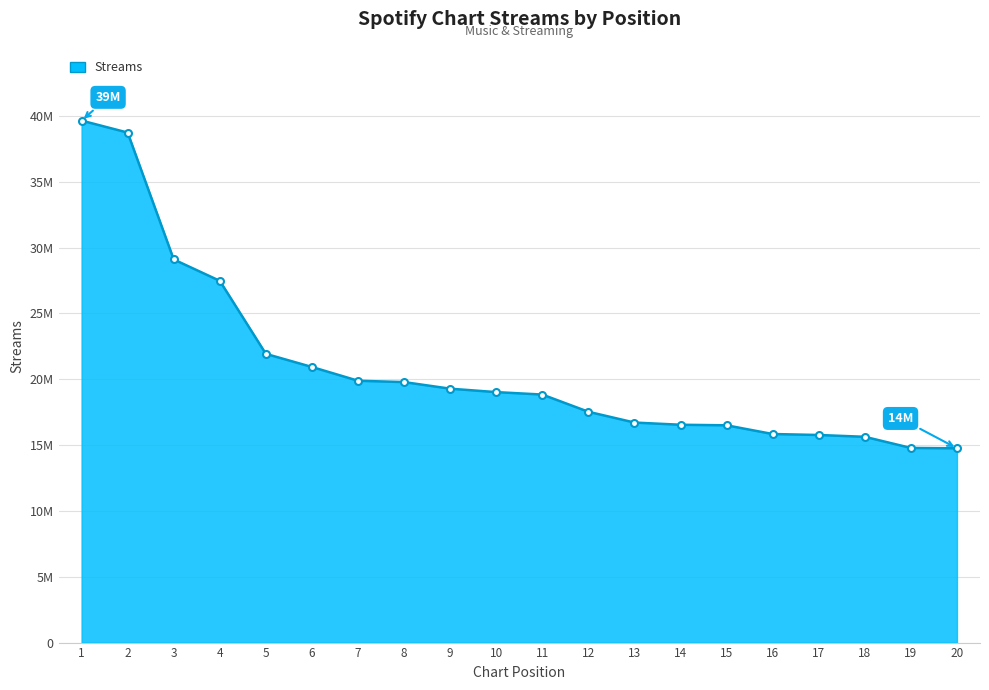

Reading left to right, what are all the values shown in this chart?

1=39639615	2=38729117	3=29095302	4=27470502	5=21925660	6=20929232	7=19883968	8=19782407	9=19281449	10=19020601	11=18835443	12=17528530	13=16709330	14=16542166	15=16499988	16=15838071	17=15764755	18=15627126	19=14781290	20=14754698